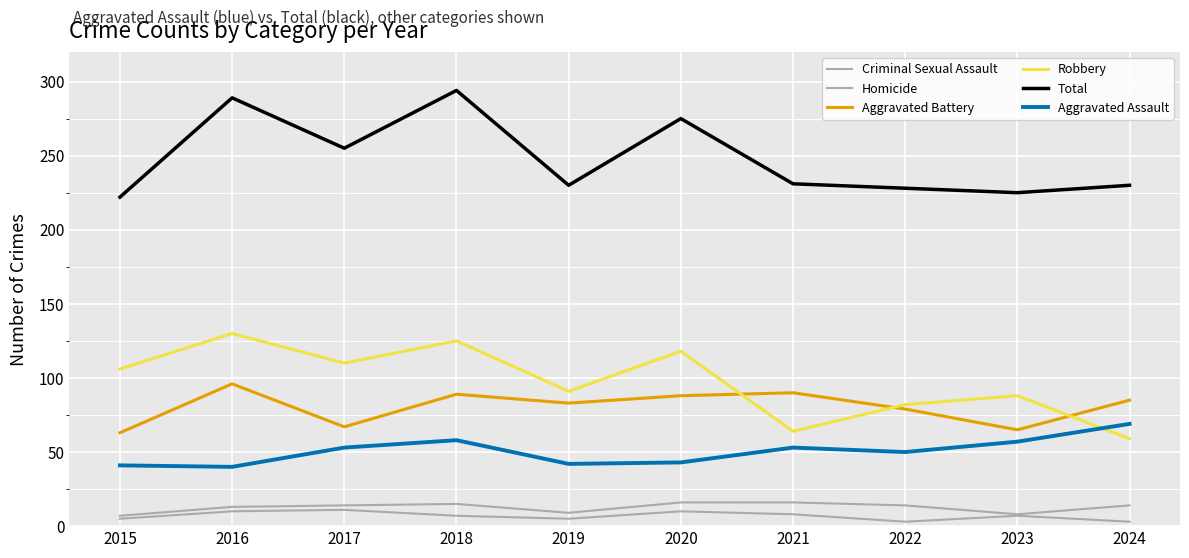

Reading right to left, what are all the values shown in this chart?

Criminal Sexual Assault: 2024=14	2023=8	2022=14	2021=16	2020=16	2019=9	2018=15	2017=14	2016=13	2015=7
Homicide: 2024=3	2023=7	2022=3	2021=8	2020=10	2019=5	2018=7	2017=11	2016=10	2015=5
Aggravated Battery: 2024=85	2023=65	2022=79	2021=90	2020=88	2019=83	2018=89	2017=67	2016=96	2015=63
Robbery: 2024=59	2023=88	2022=82	2021=64	2020=118	2019=91	2018=125	2017=110	2016=130	2015=106
Total: 2024=230	2023=225	2022=228	2021=231	2020=275	2019=230	2018=294	2017=255	2016=289	2015=222
Aggravated Assault: 2024=69	2023=57	2022=50	2021=53	2020=43	2019=42	2018=58	2017=53	2016=40	2015=41